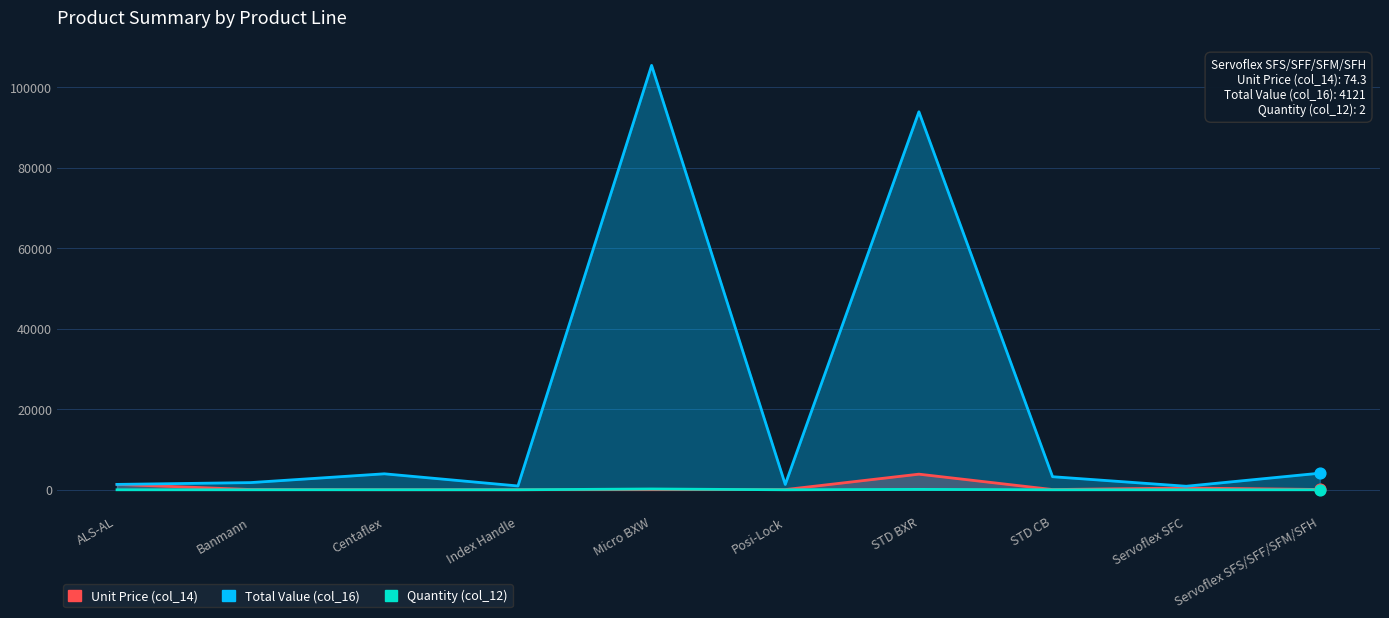

Which series contains the lowest Y value?

Quantity (col_12)